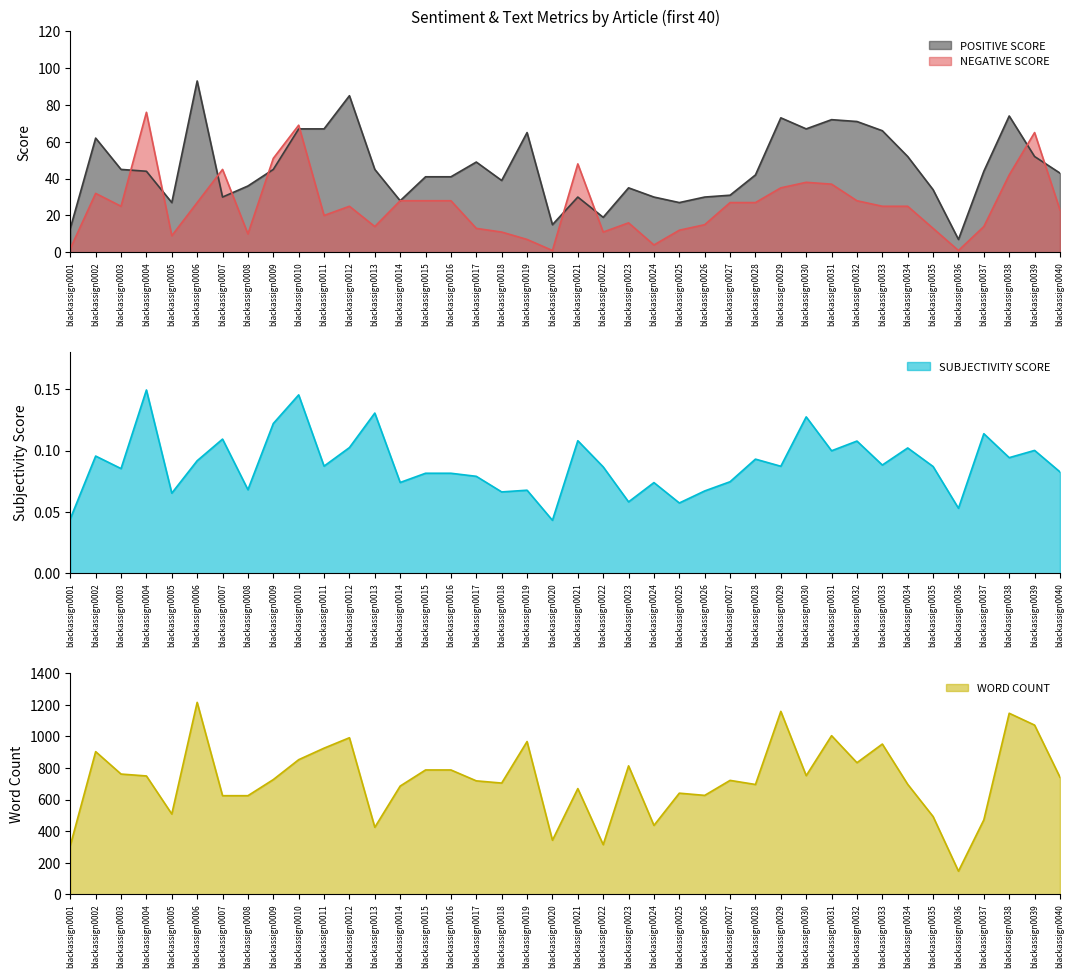

Which label corresponds to the largest value in the chart?

blackassign0006